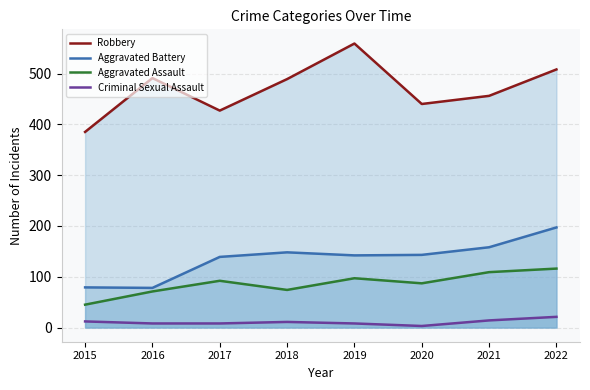

What is the sum of all Aggravated Battery values?

1084